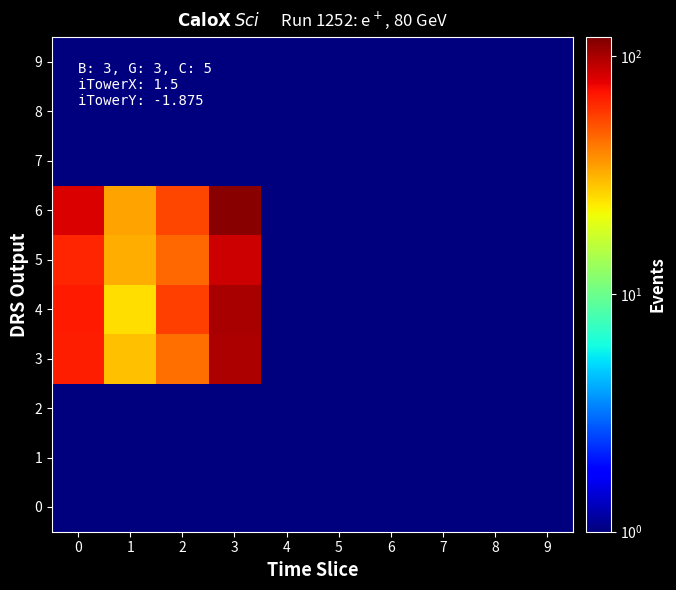

Rank the series at 0 from lowest to highest value.

0, 1, 2, 7, 8, 9, 5, 3, 4, 6